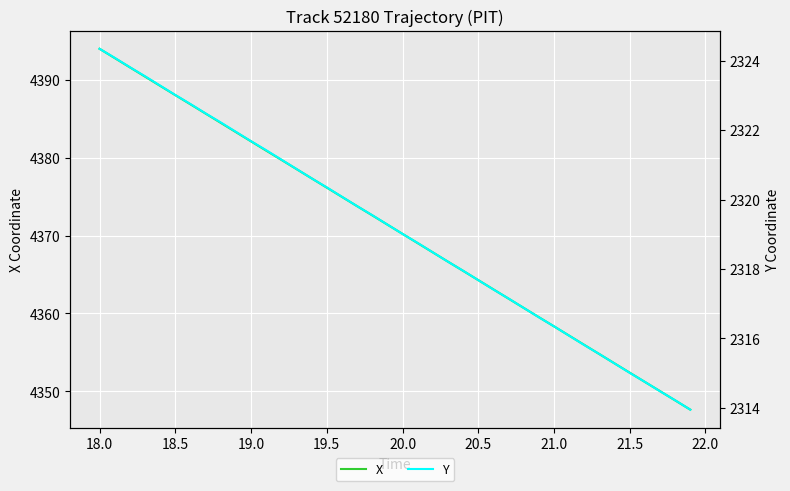

At which label does X reach its peak?

18.0